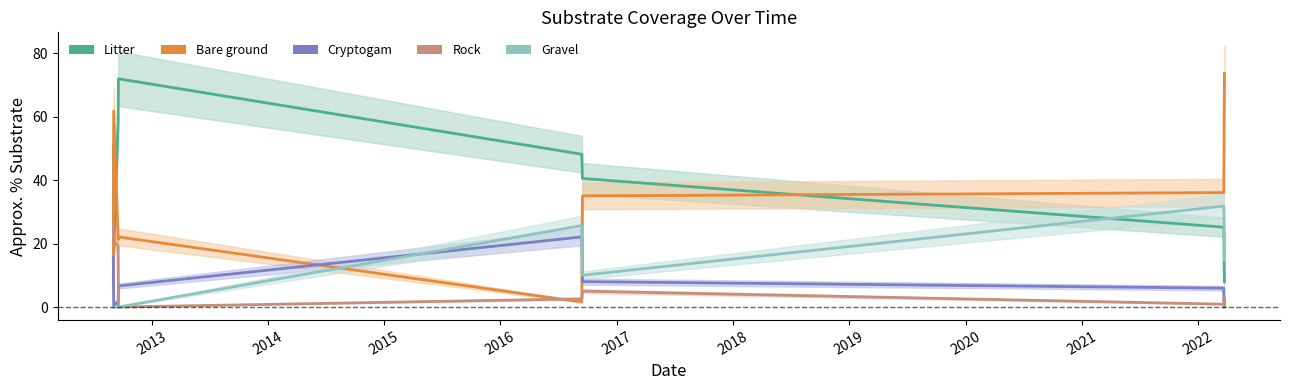

How many data points in Cryptogam are less than 5?

4